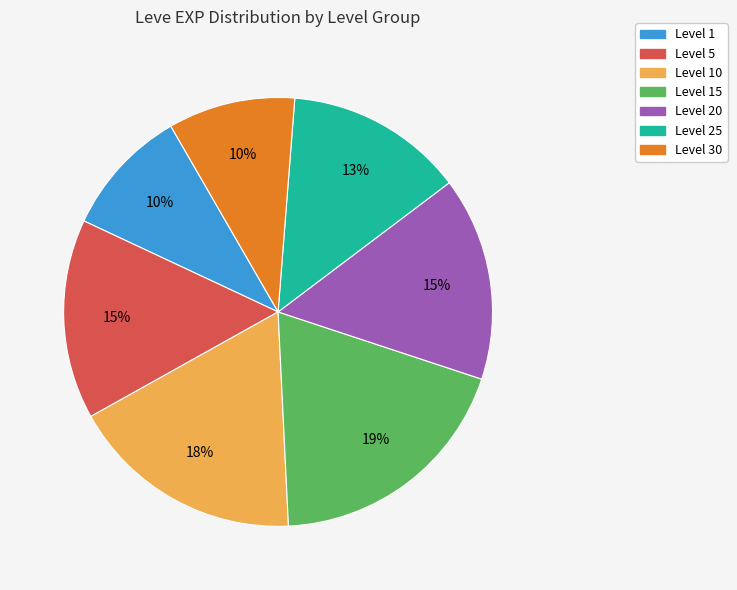

To the nearest percent, what is the average slice percentage?

14%